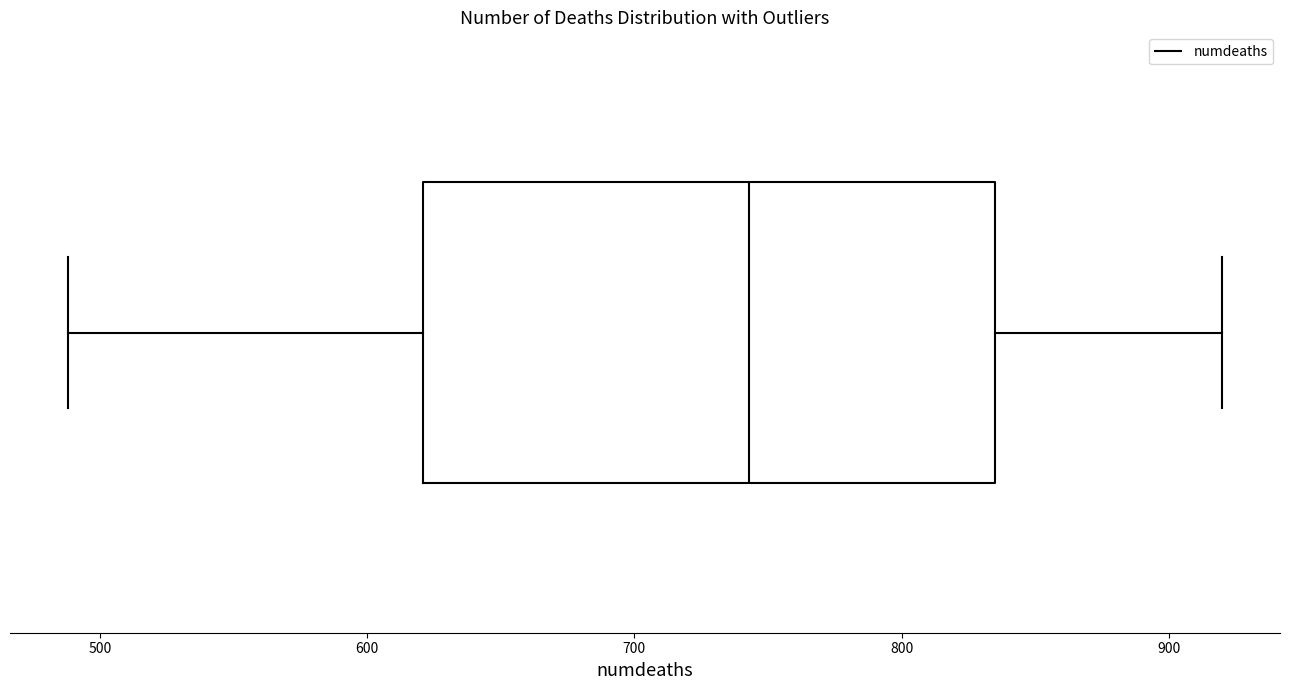

Where does the left whisker of the box end on the x-axis? The values are not printed on the chart, so give them approximately, as read against the axis.

490